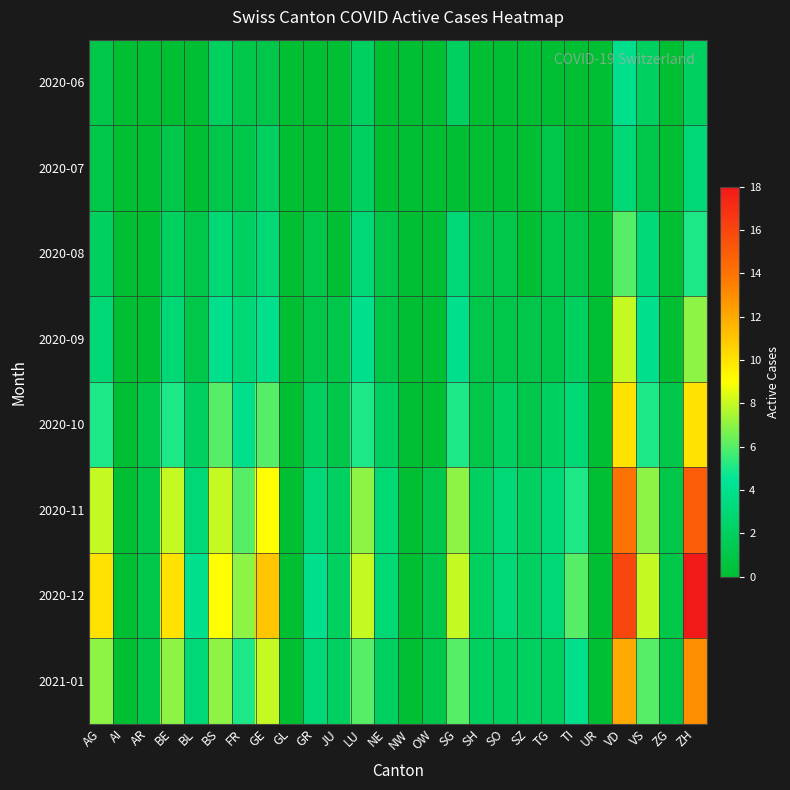

At which category is the sum across all series the highest?

VD